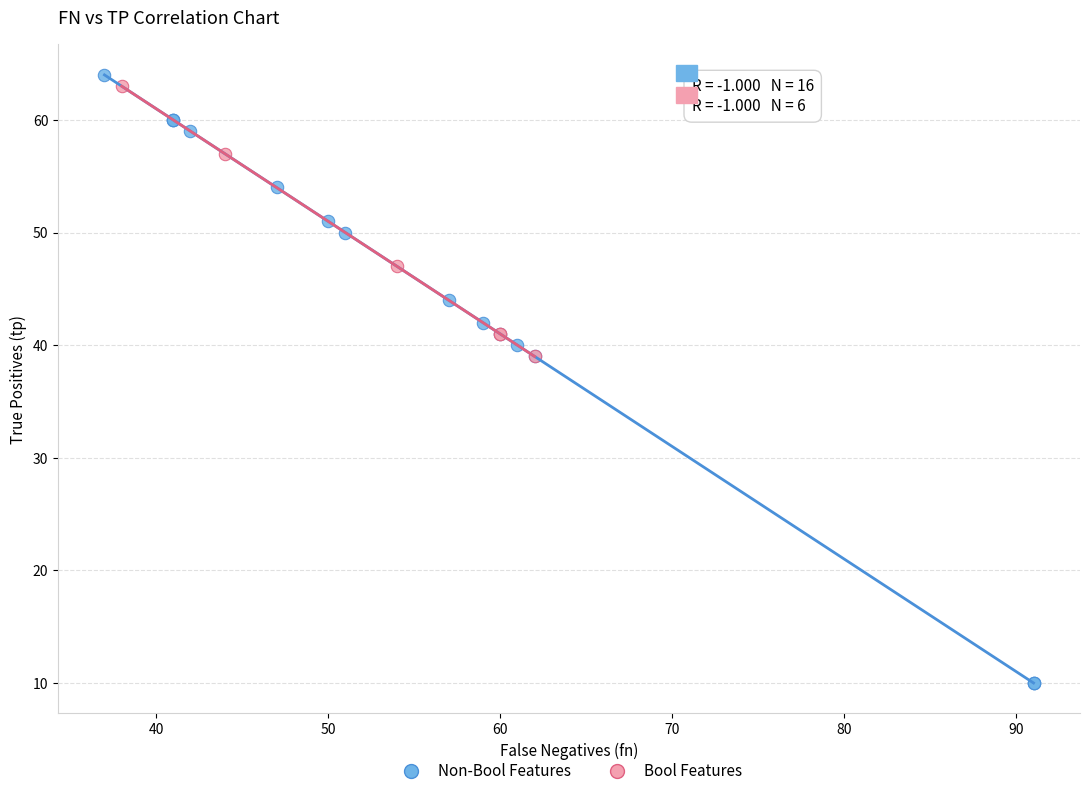

Which series has the widest spread of Y values?

Non-Bool Features